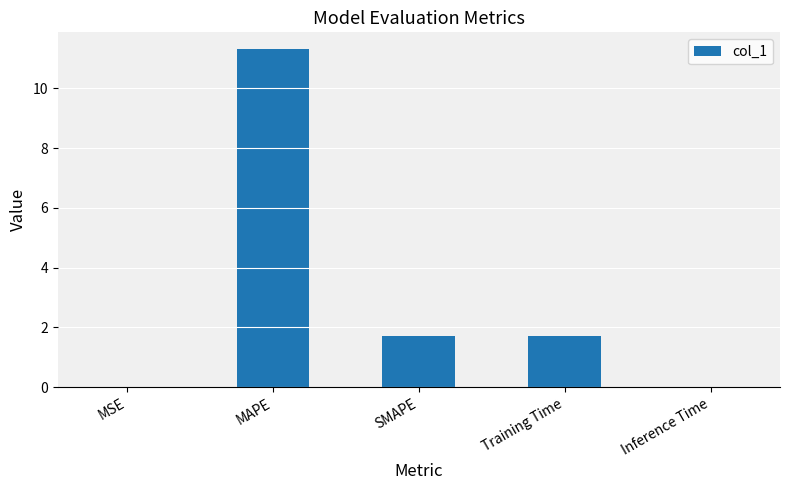

The chart shows a value of 0.0 at Inference Time. True or false?

True